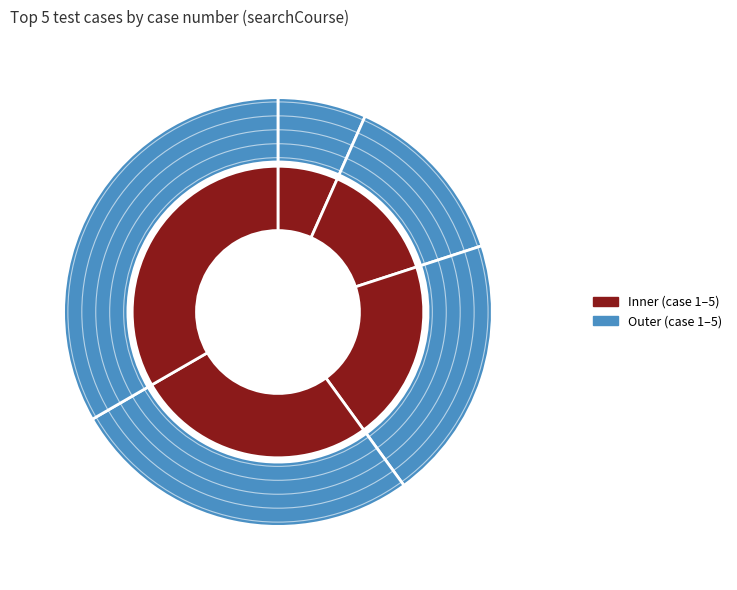

Is it true that CS 210 is 20% of the pie?

True